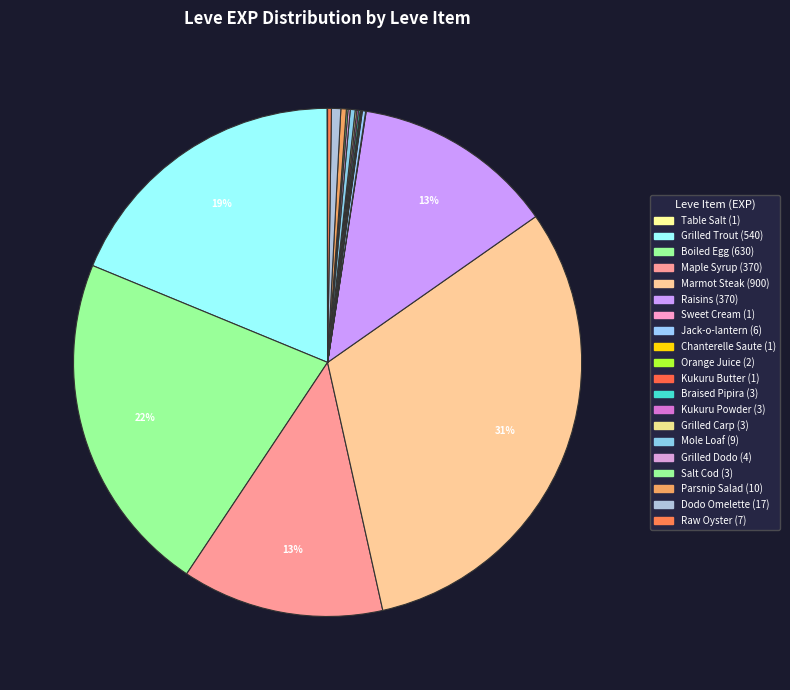

To the nearest percent, what is the difference between the largest and smallest slice percentages?

31%